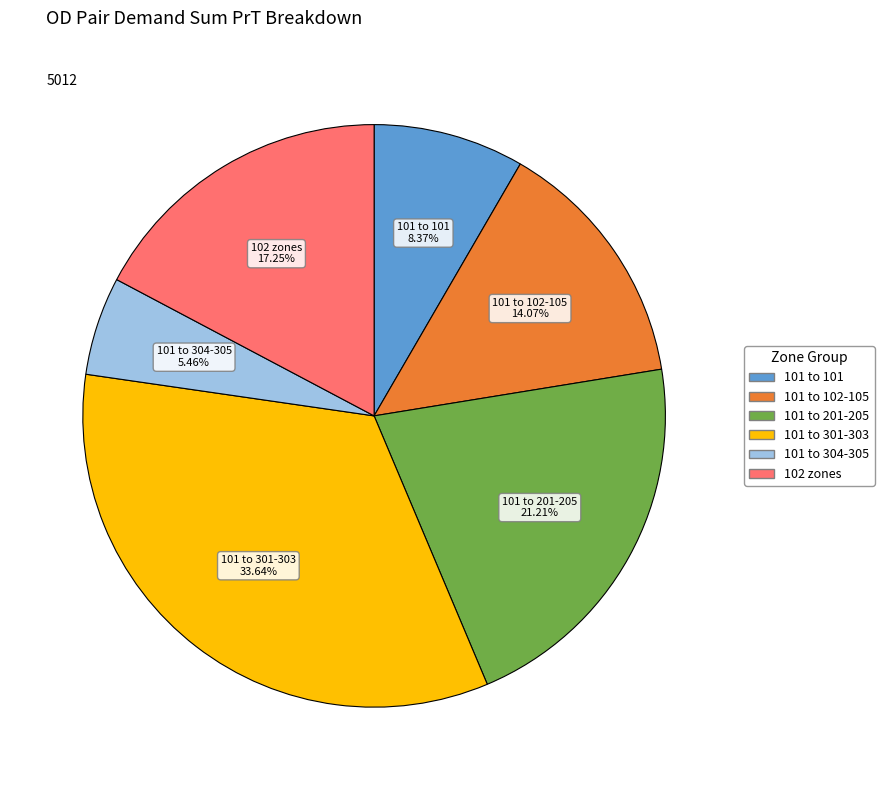

Does any single category account for the majority?

No